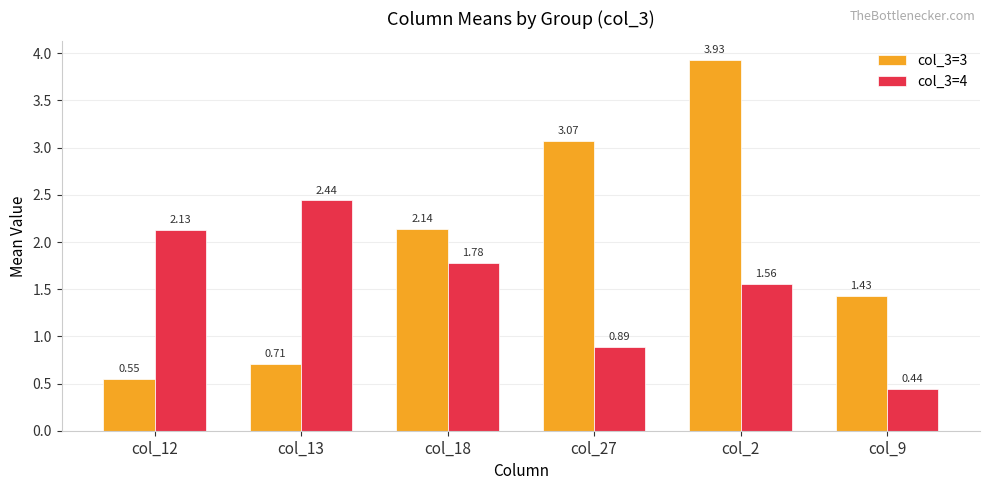

What is the spread (max minus min) of values at col_9?

1.0